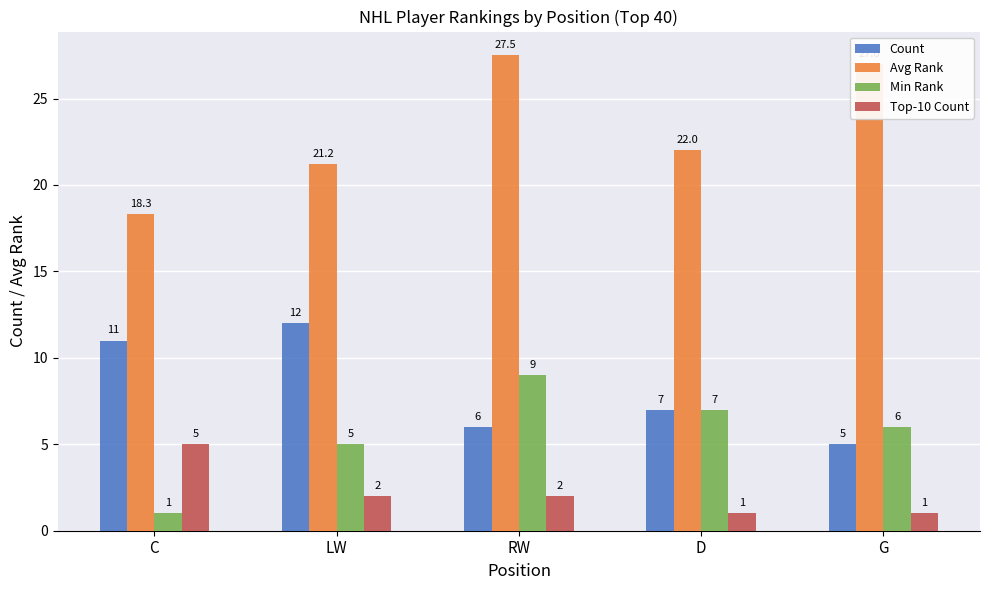

What value does the Top-10 Count series have at G?

1.0